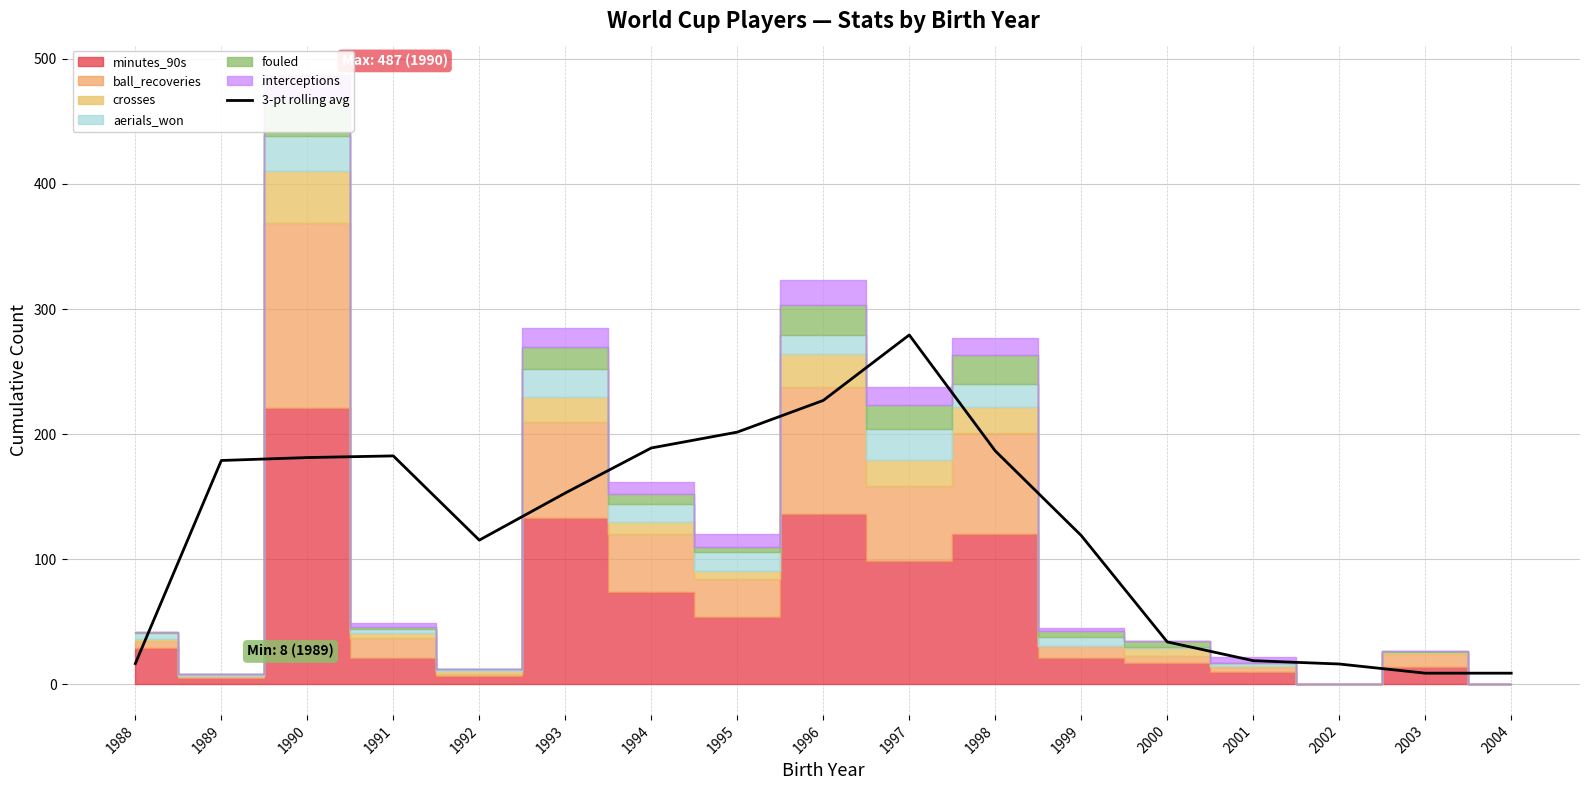

How many points are higher than both their immediate neighbors (excluding endpoints)?

2